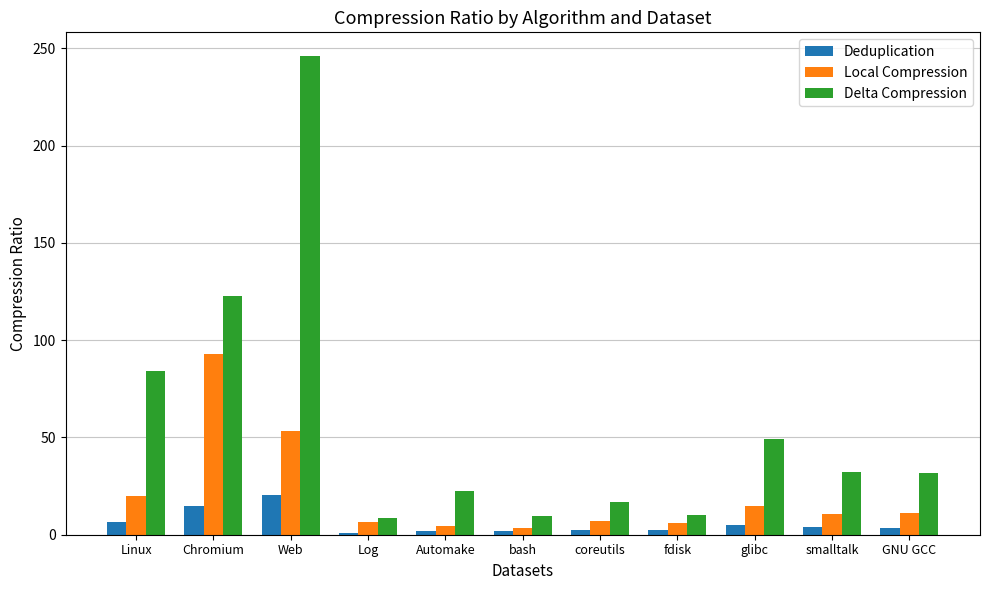

Is it true that Deduplication equals 6.7 at Linux?

True